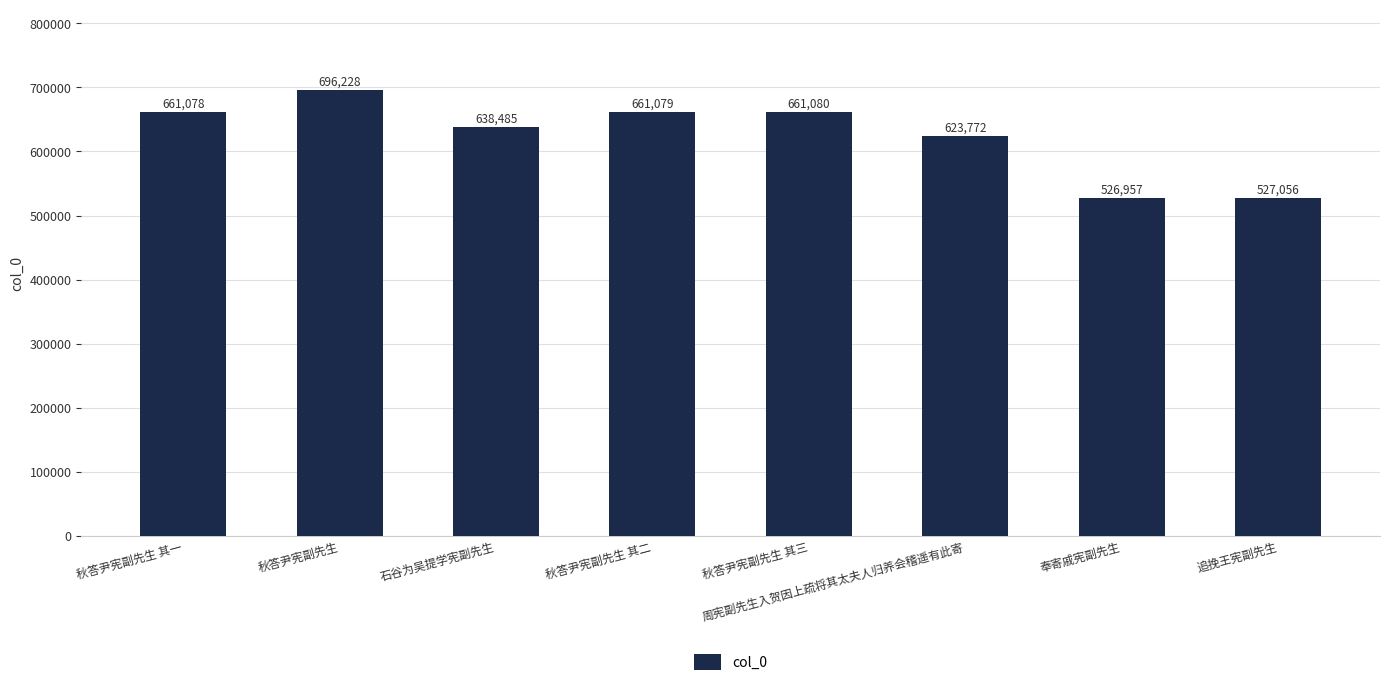

Reading left to right, what are all the values shown in this chart?

秋答尹宪副先生 其一=661078	秋答尹宪副先生=696228	石谷为吴提学宪副先生=638485	秋答尹宪副先生 其二=661079	秋答尹宪副先生 其三=661080	周宪副先生入贺因上疏将其太夫人归养会稽遥有此寄=623772	奉寄戚宪副先生=526957	追挽王宪副先生=527056